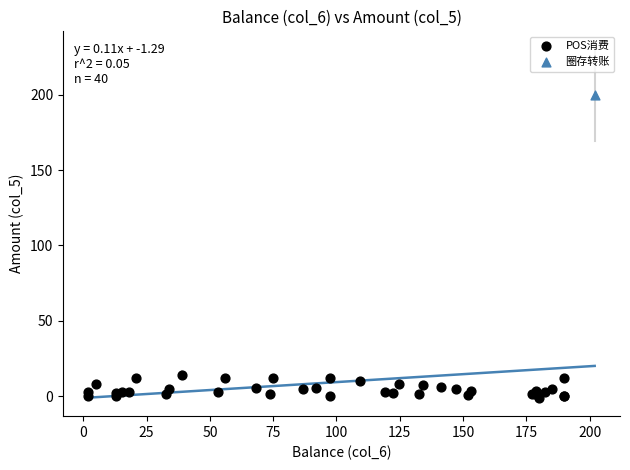

What are all the series names shown in the legend?

POS消费, 圈存转账